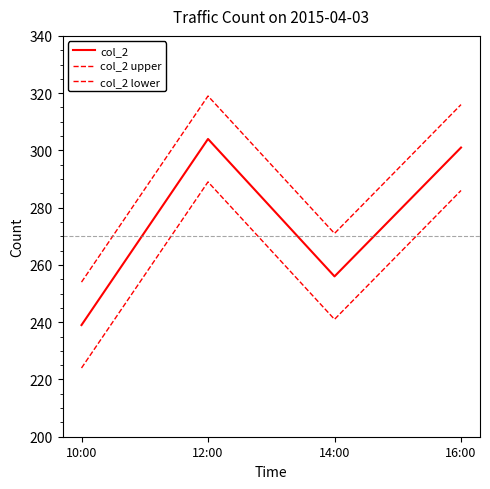

Reading left to right, extract all data points from this chart.

col_2: 10:00=239	12:00=304	14:00=256	16:00=301
col_2 upper: 10:00=254	12:00=319	14:00=271	16:00=316
col_2 lower: 10:00=224	12:00=289	14:00=241	16:00=286